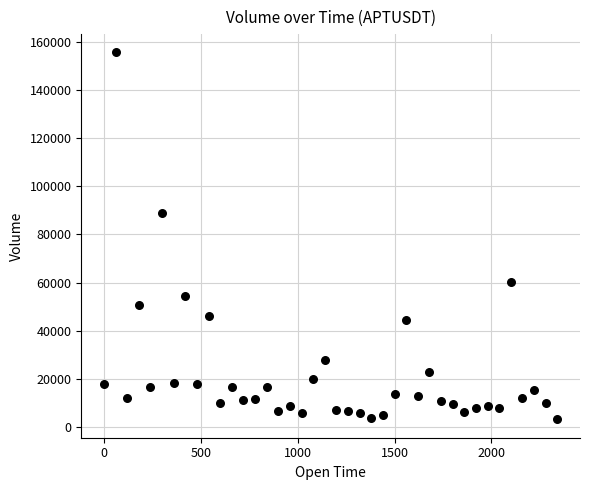

What Y value in the scatter plot is closest to 79403?

89075.6